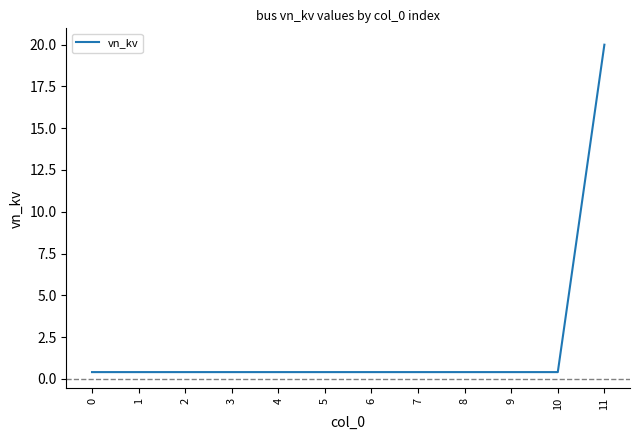

What is the change in value from 8 to 11?

+19.6